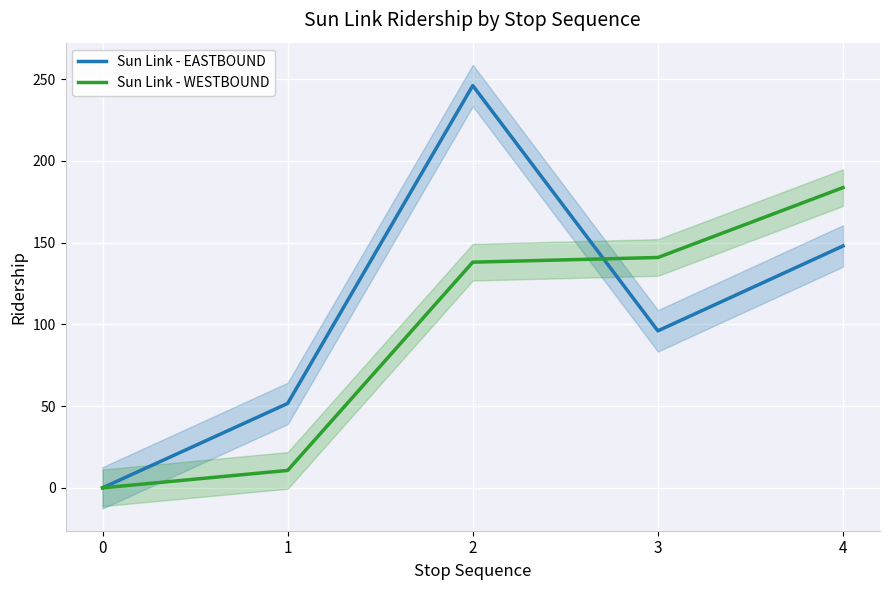

What is the value of the Sun Link - EASTBOUND point at the 2nd from the left?

51.6